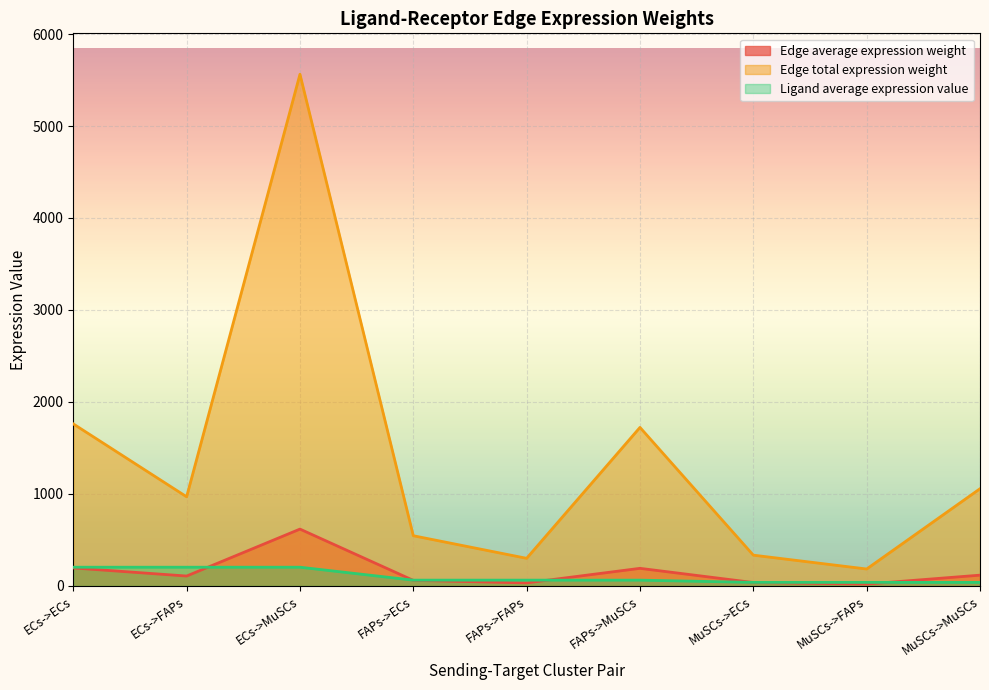

Is it true that Edge average expression weight equals 60.7 at FAPs->ECs?

True